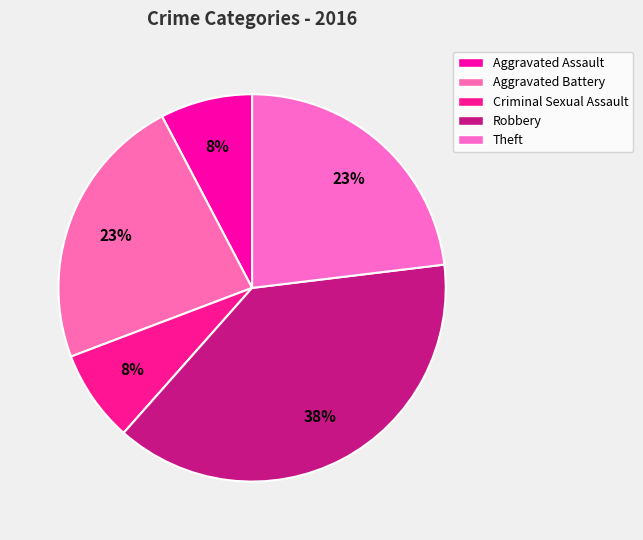

True or false: Aggravated Battery accounts for 23% of the total.

True